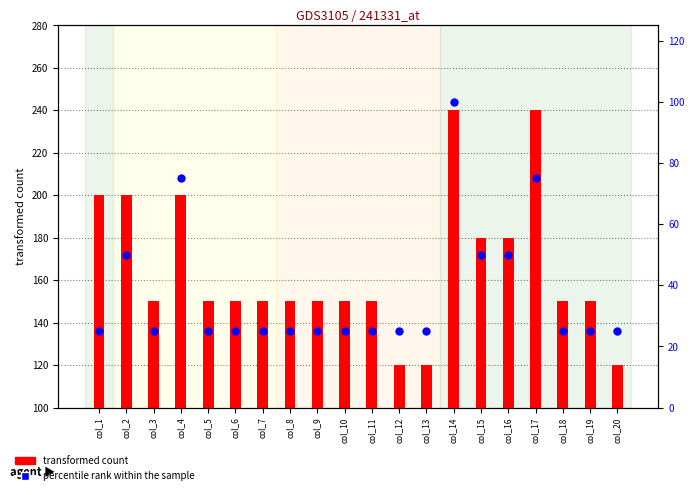

Is the value of transformed count at col_1 greater than the value of percentile rank within the sample at col_16?

Yes